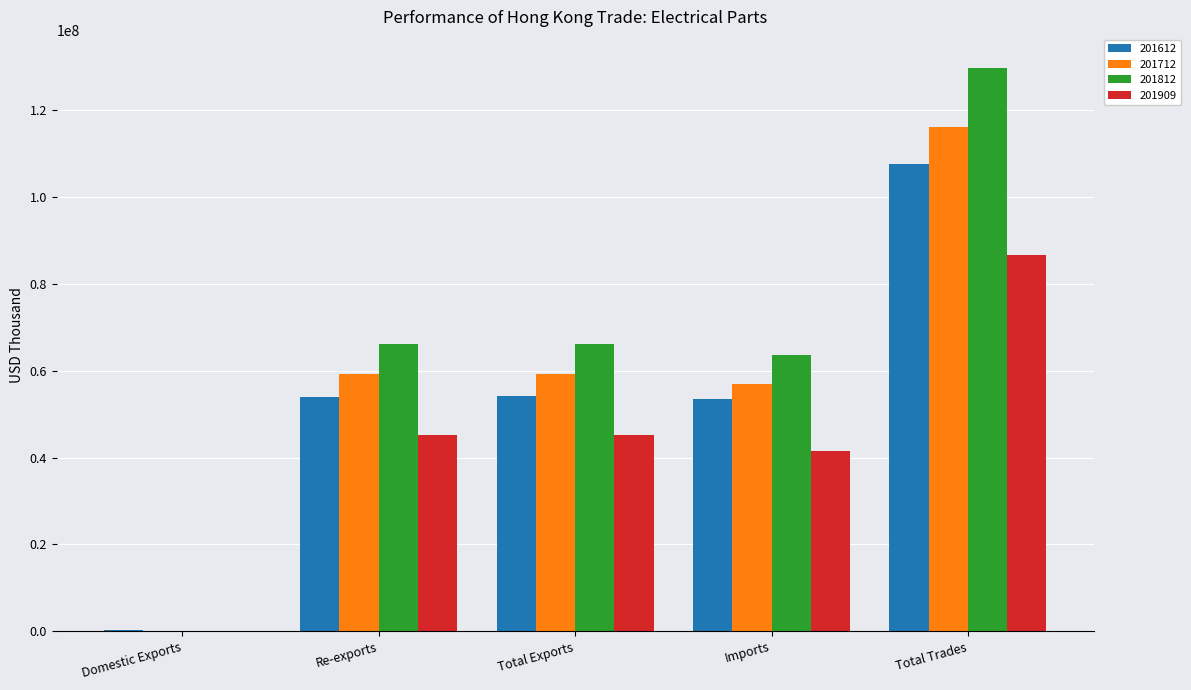

At which label does 201712 reach its peak?

Total Trades